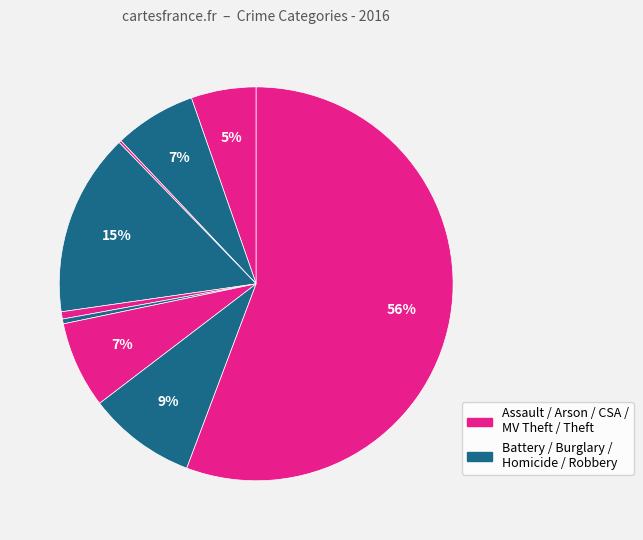

Is there any slice that represents more than half of the pie?

Yes